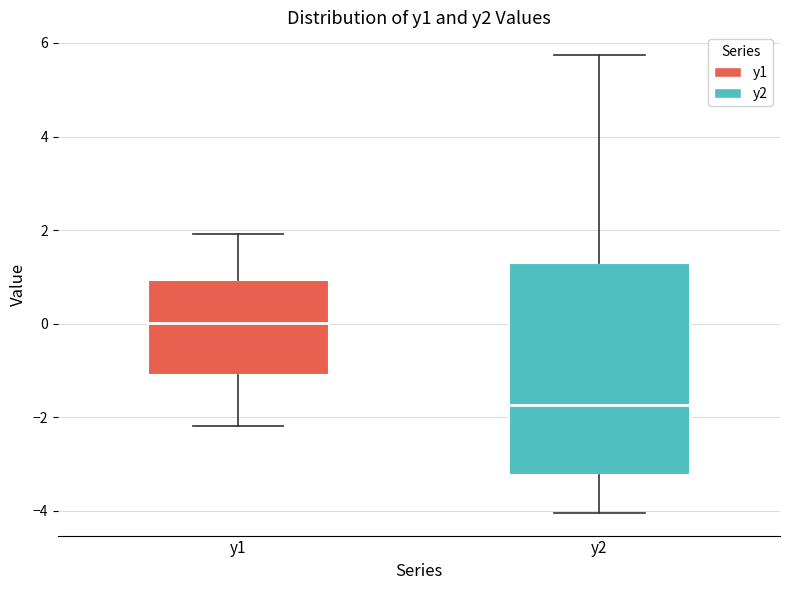

Where is the upper edge of the box for y1 on the y-axis? The values are not printed on the chart, so give them approximately, as read against the axis.

1.0